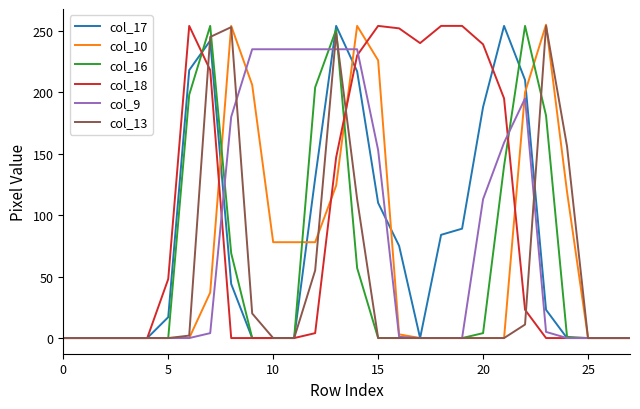

True or false: col_9 has more than 0 interior local peaks.

True